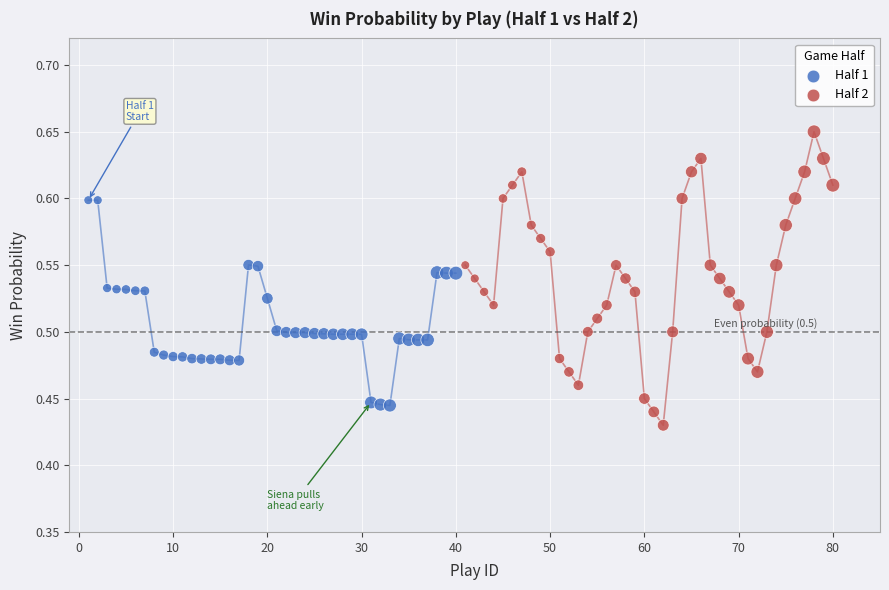

Which series reaches the minimum Y coordinate?

Half 2